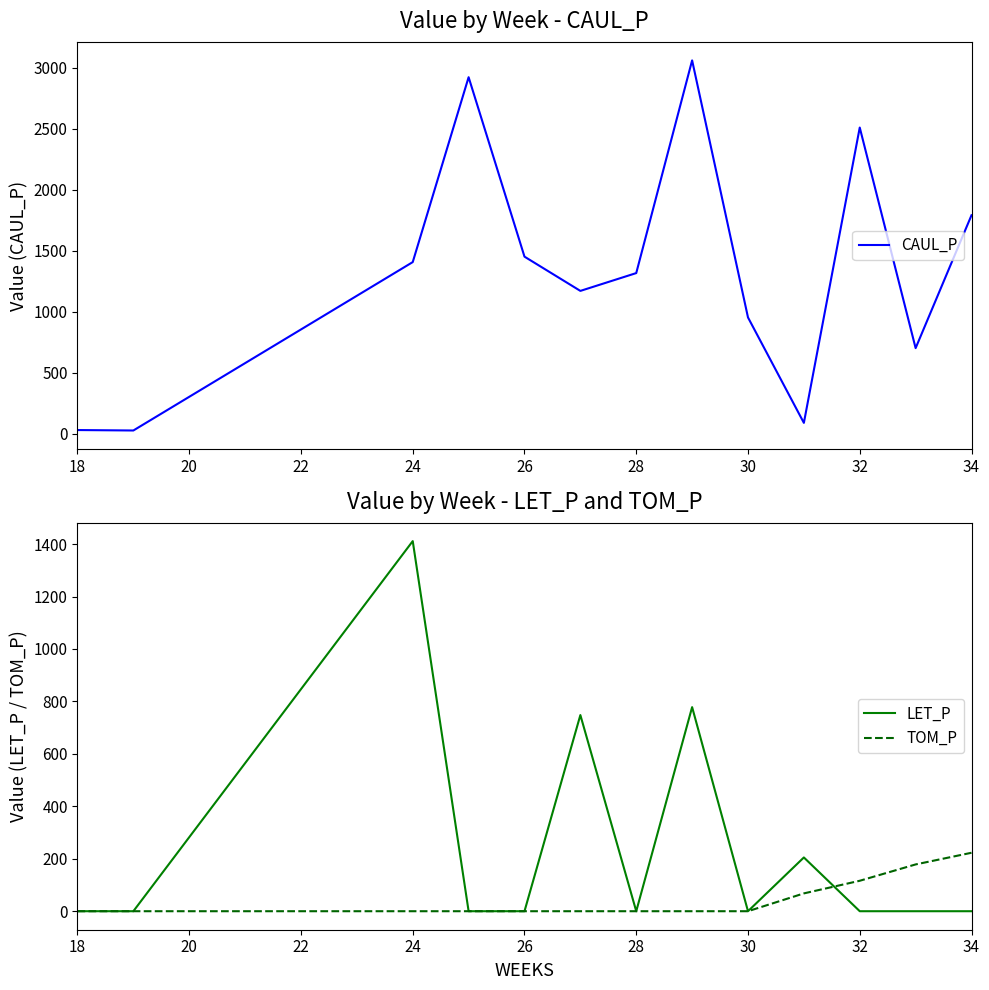

What are all the series names shown in the legend?

CAUL_P, LET_P, TOM_P